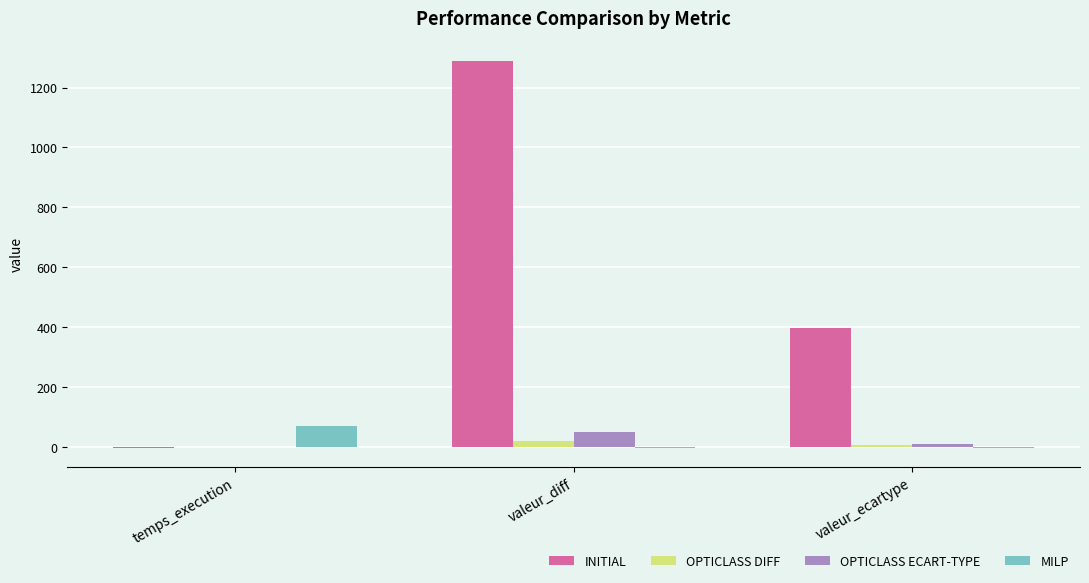

What is the maximum value for OPTICLASS DIFF?

20.0